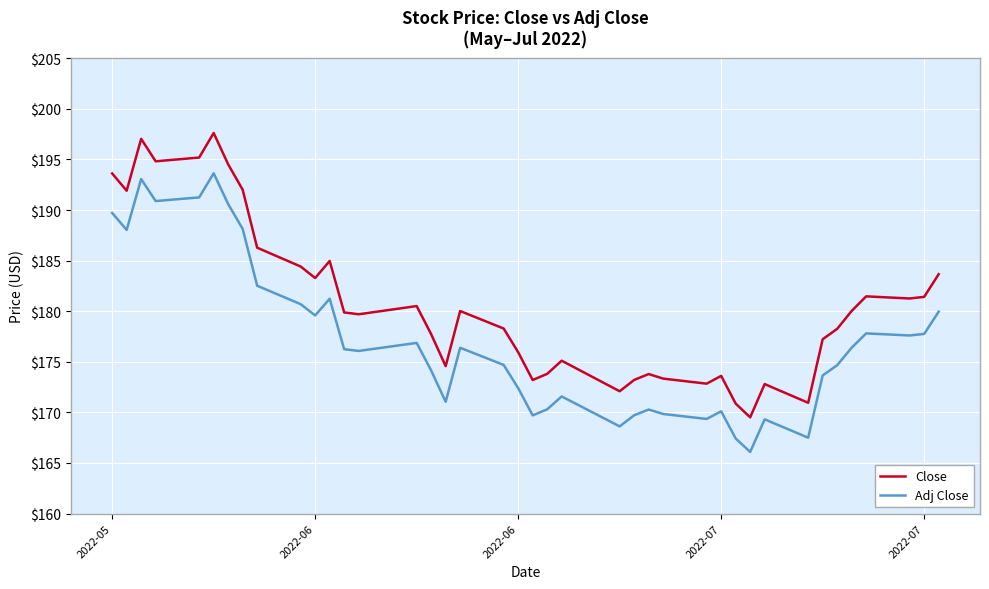

Which series has the widest spread of values?

Close